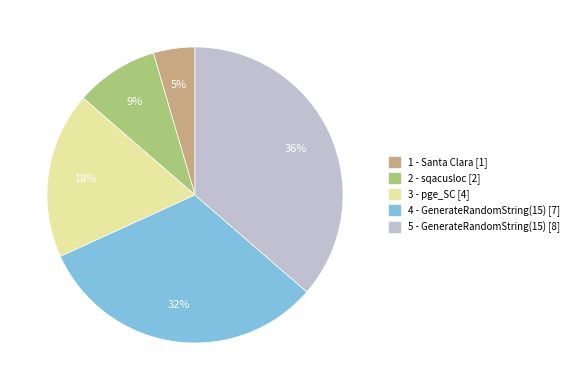

To the nearest percent, what percentage of the pie is 1 - Santa Clara?

5%